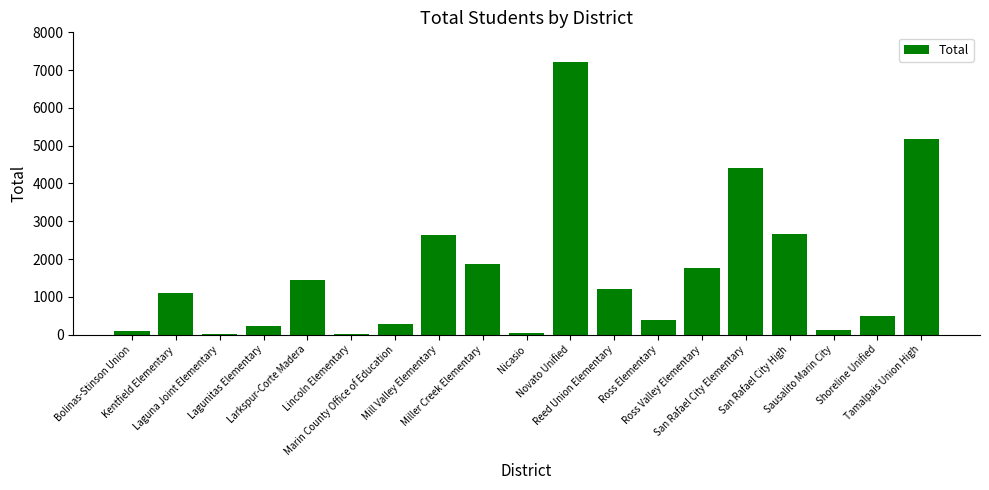

What is the maximum value shown in the chart?

7206